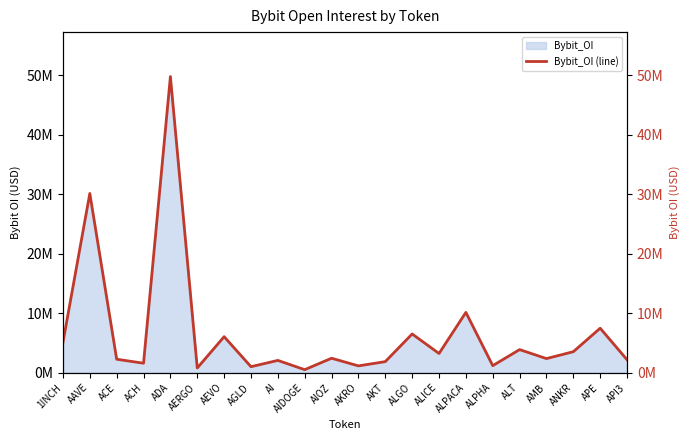

What is the difference between the values at ALT and ALPACA?

6260750